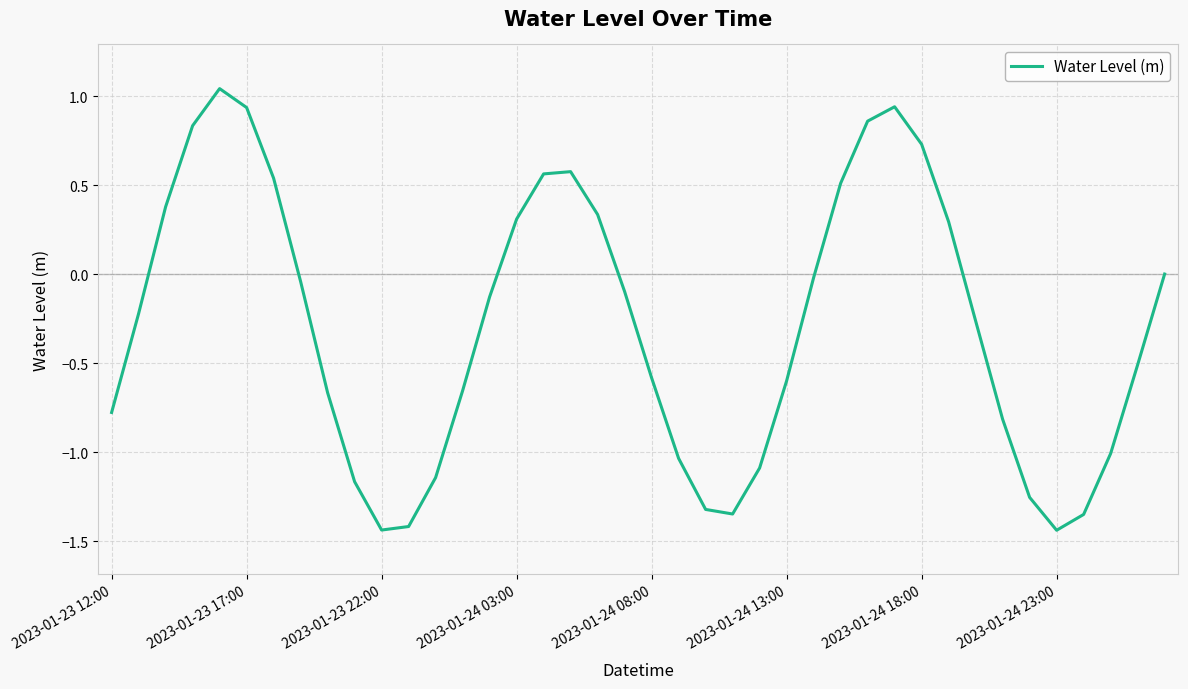

What is the difference between the maximum and minimum values?

2.5